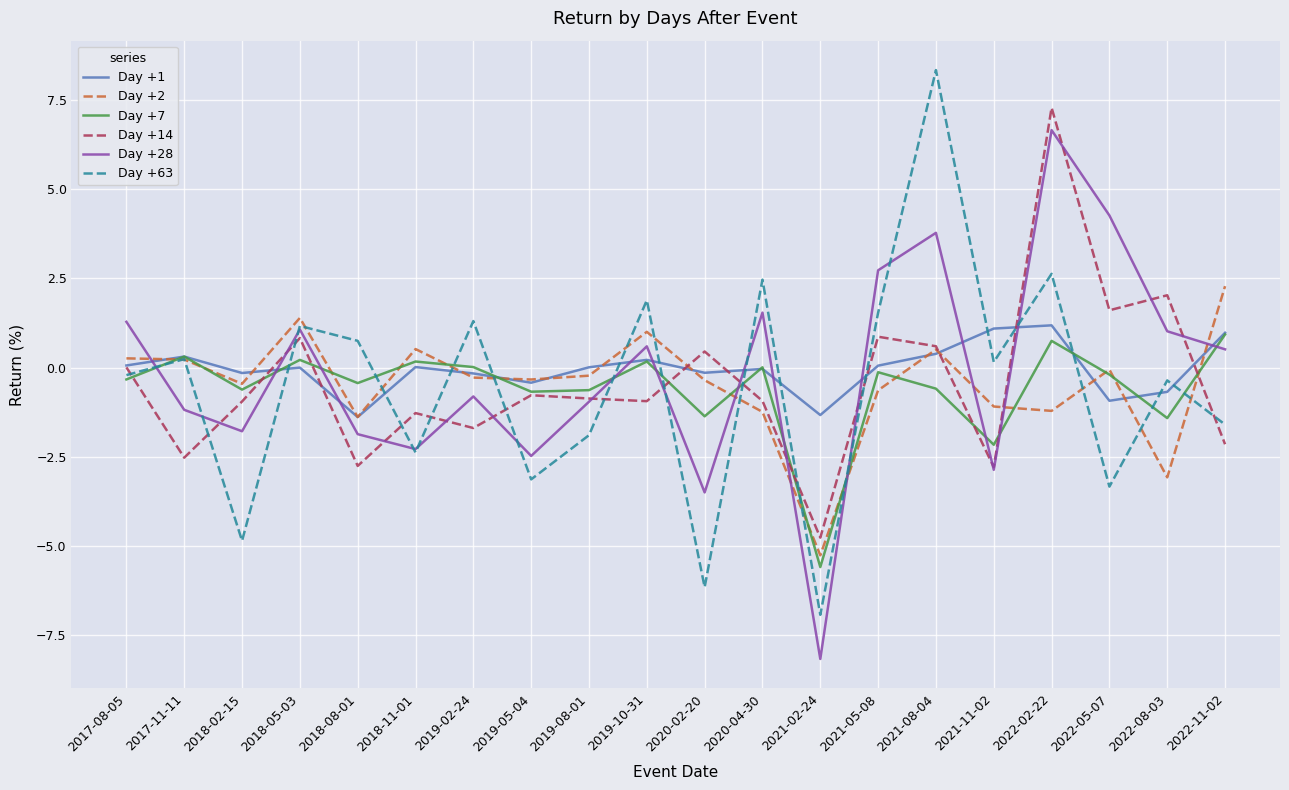

What are all the series names shown in the legend?

Day +1, Day +2, Day +7, Day +14, Day +28, Day +63